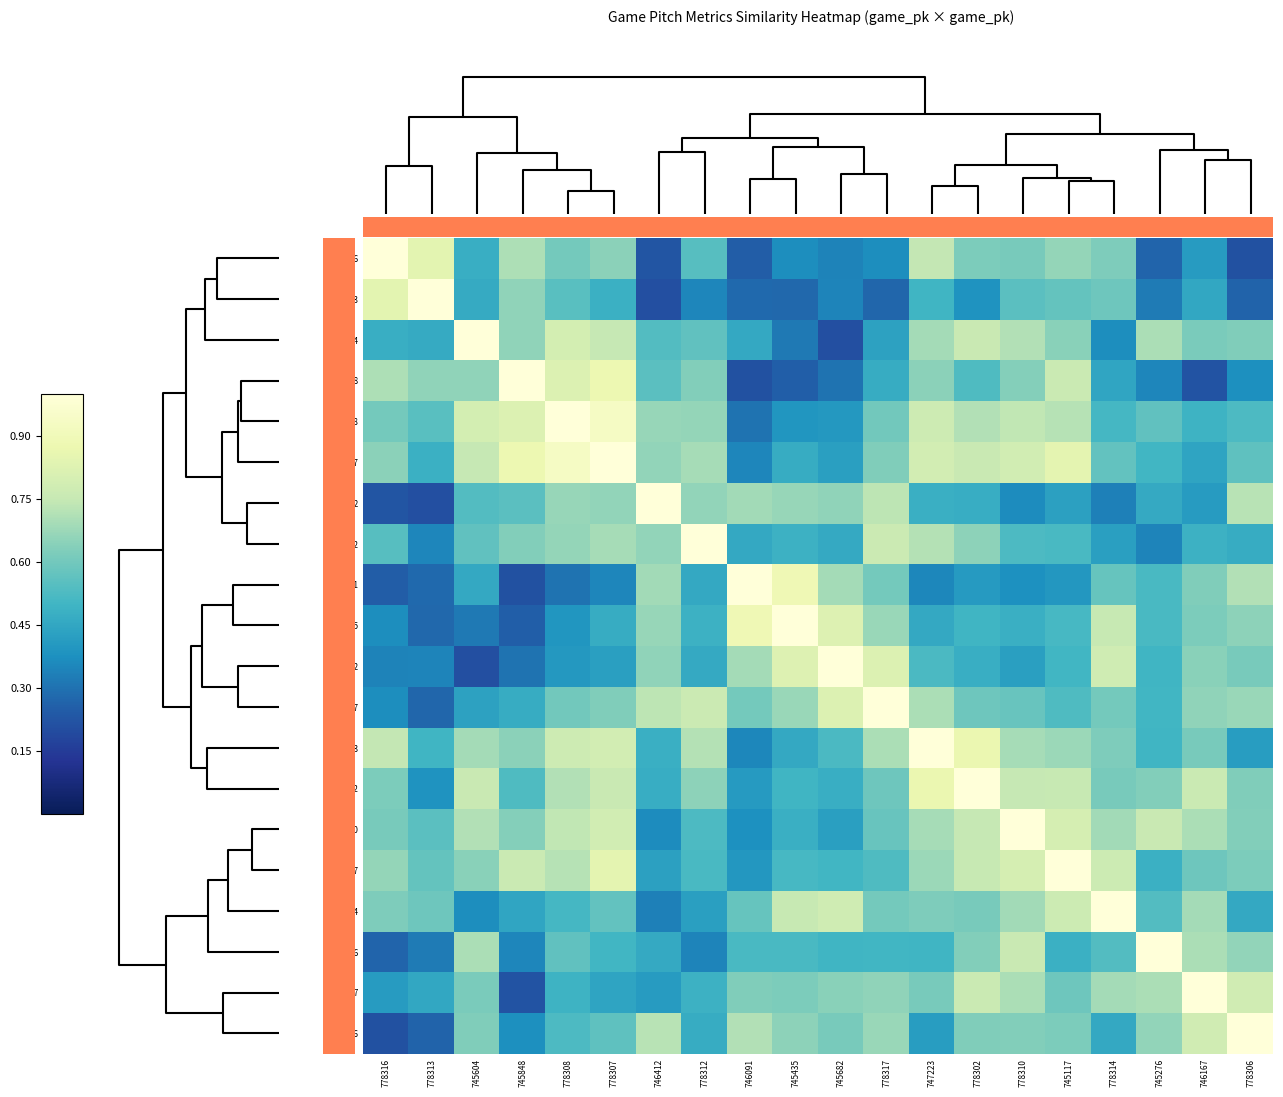

At how many categories does at least one series exceed 0?

20